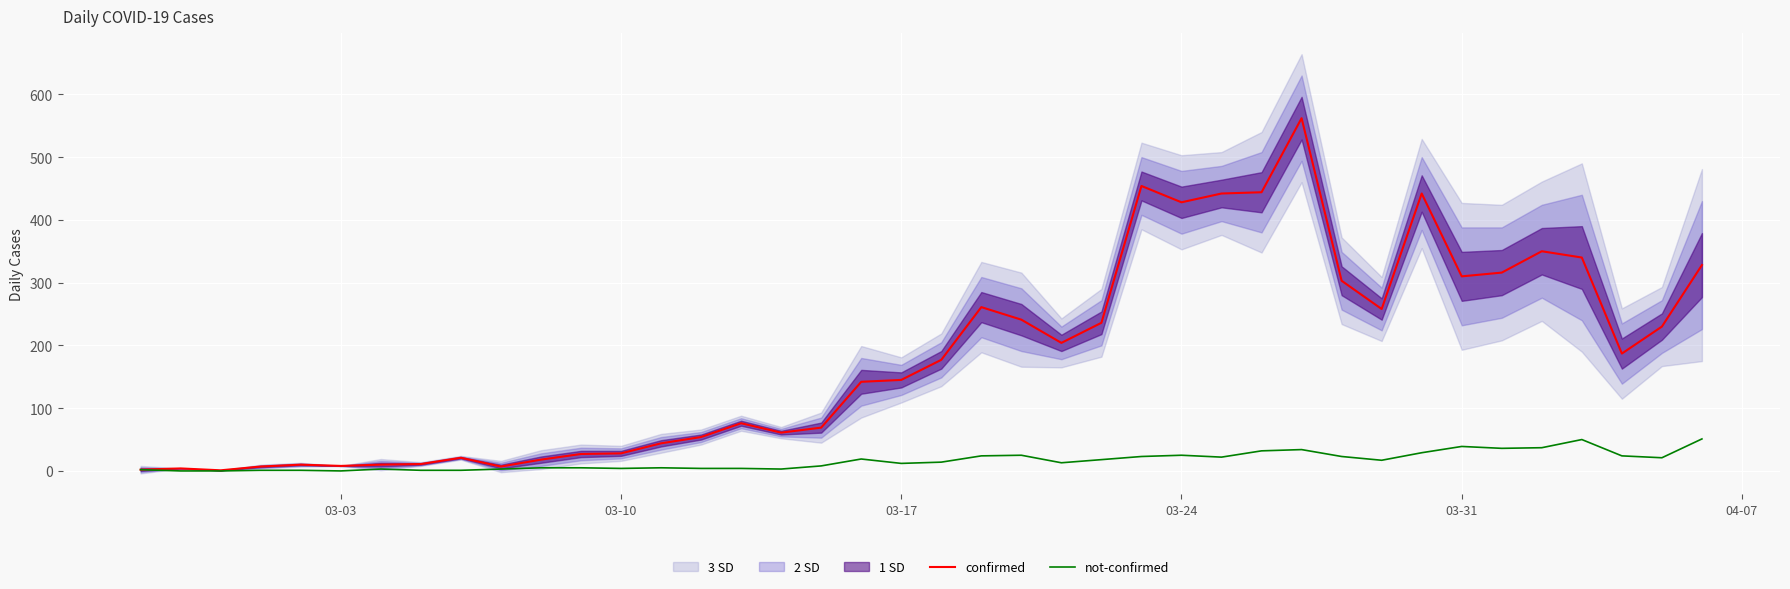

Reading left to right, list all the values displayed in this chart.

confirmed: 2	4	1	7	10	8	10	11	21	7	18	27	28	44	54	76	61	69	142	145	177	261	241	204	236	454	428	442	444	562	303	258	442	310	316	350	340	187	230	328
not-confirmed: 2	0	0	1	1	0	3	1	1	3	5	5	4	5	4	4	3	8	19	12	14	24	25	13	18	23	25	22	32	34	23	17	29	39	36	37	50	24	21	51